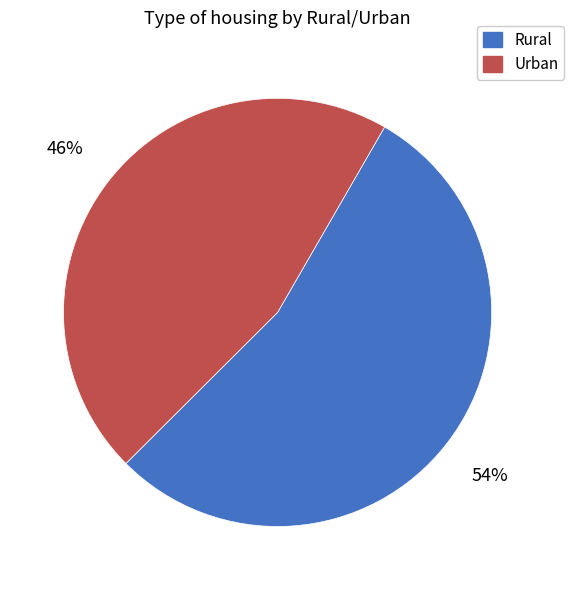

What percentage is the Urban slice, to the nearest percent?

46%